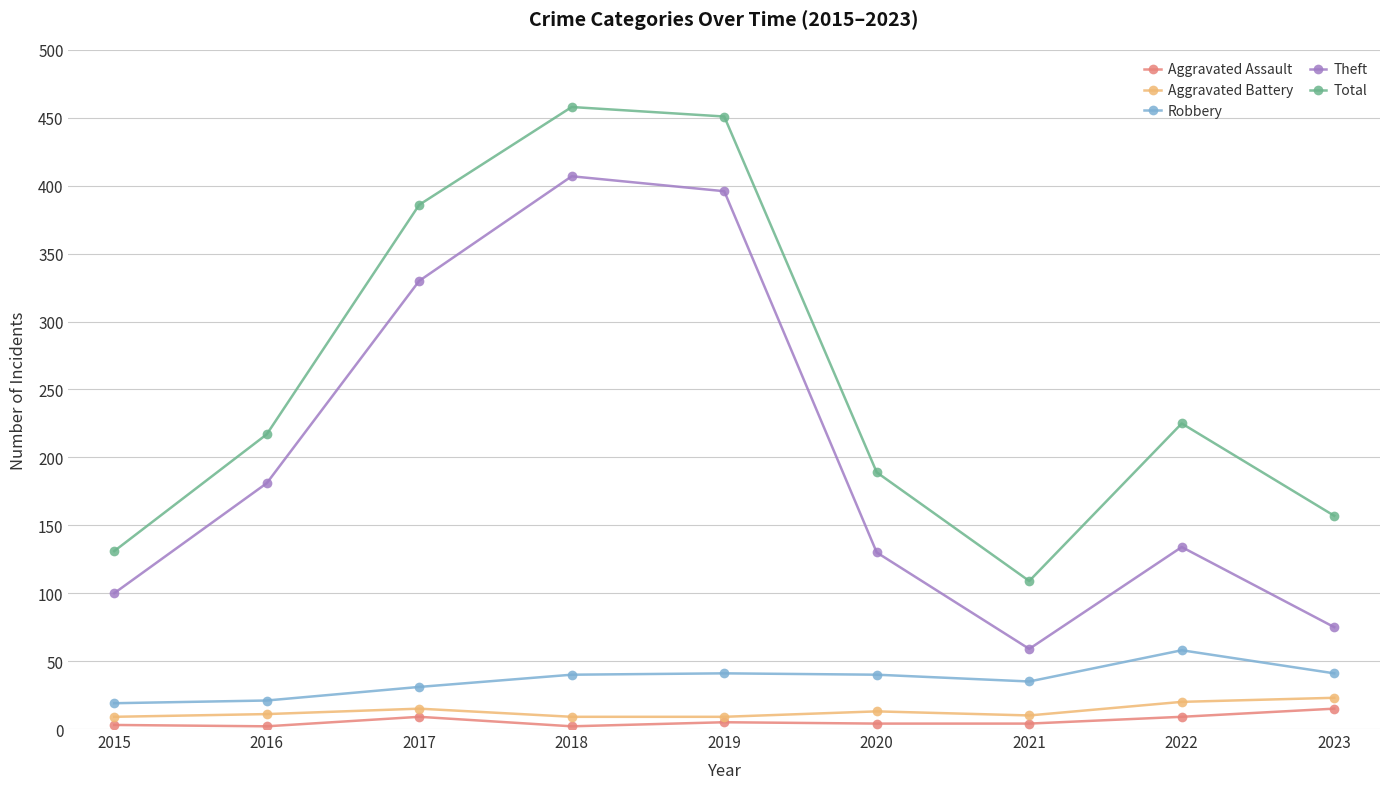

Which series has the largest total across all categories?

Total